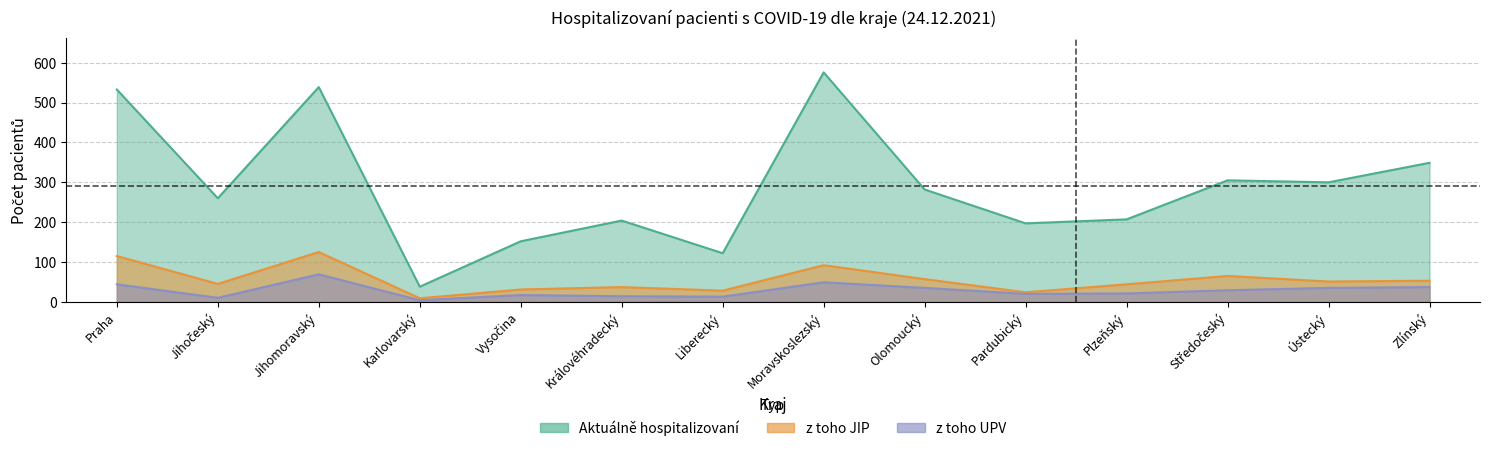

True or false: z toho JIP has a value of 31 at Vysočina.

True